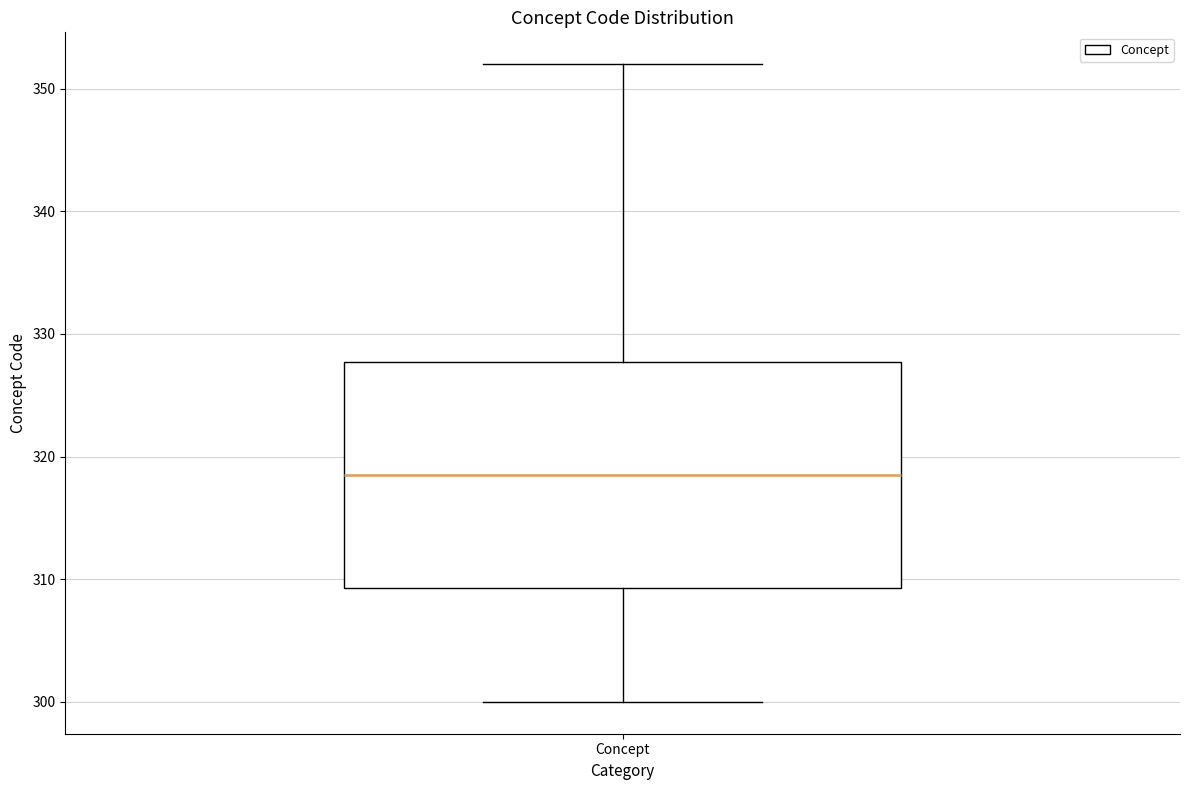

Read this box plot against the y-axis: the position of the median line, the range covered by the box, and the ends of both whiskers. The values are not printed on the chart, so give them approximately, as read against the axis.

median 319, box 309 to 328, whiskers 300 to 352